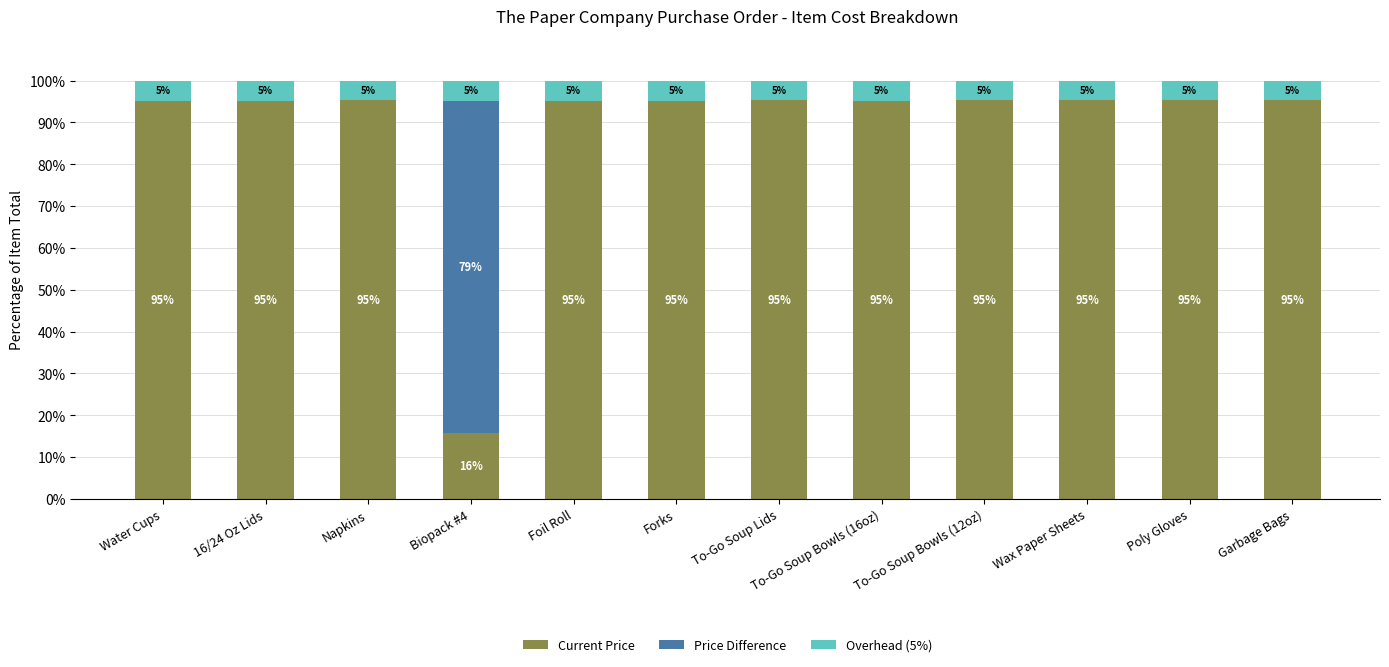

Is it true that Price Difference equals 24.4 at Poly Gloves?

False